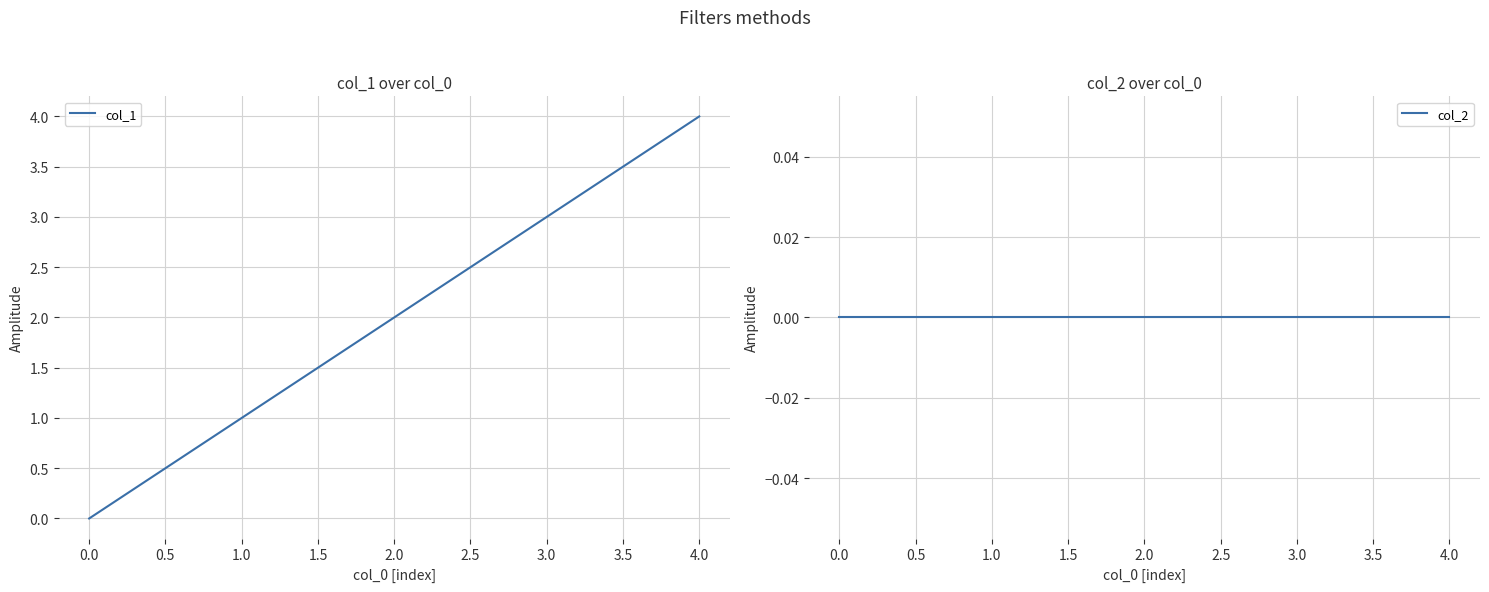

Count the col_1 values in the range 1 to 3.

3